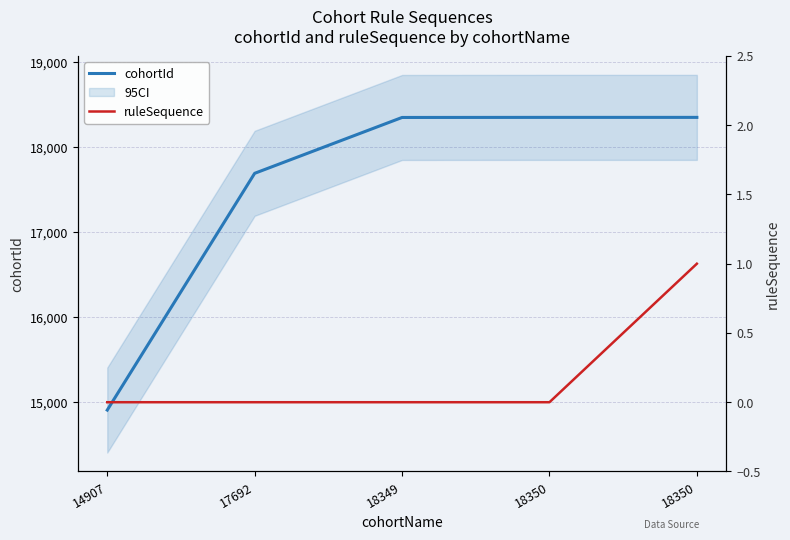

The value of cohortId at 17692 is 10397. True or false?

False